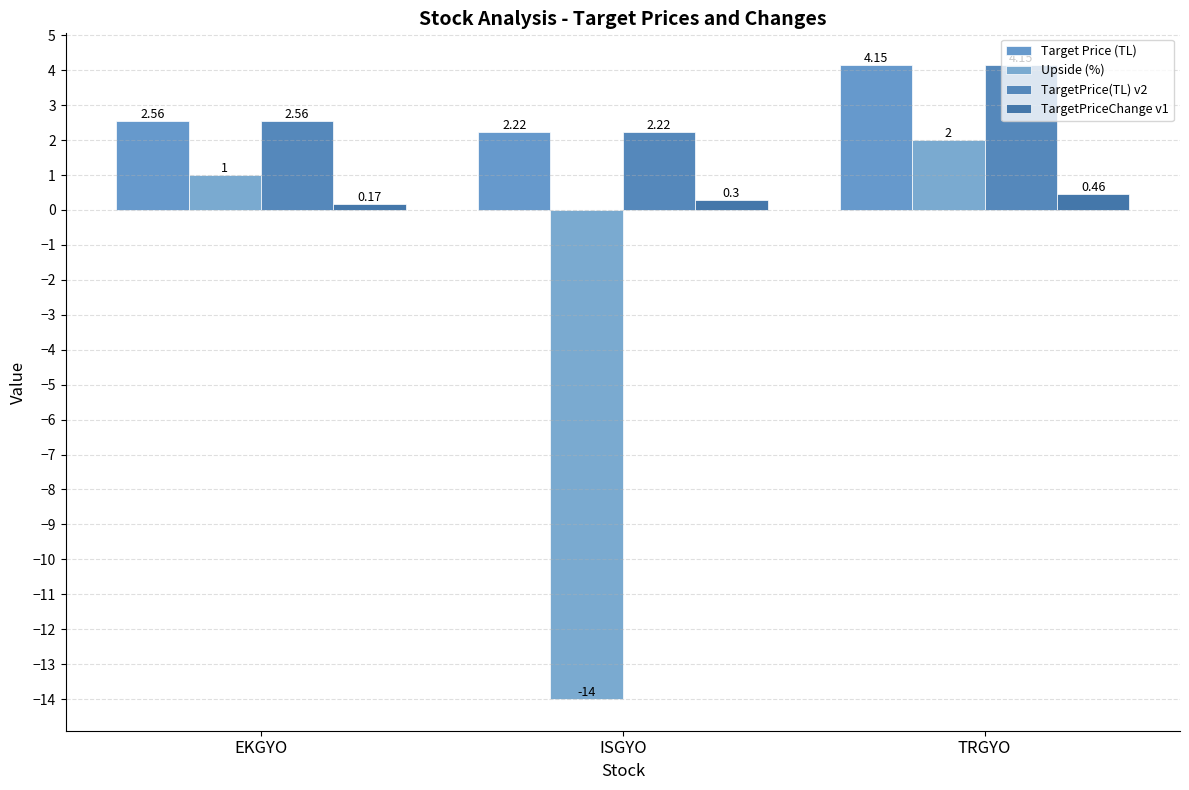

What is the sum of all TargetPrice(TL) v2 values?

8.9